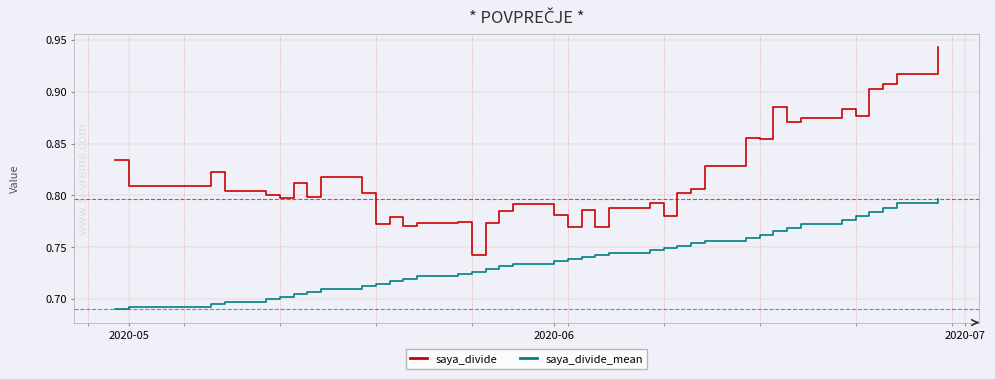

Which series has the largest range (max minus min)?

saya_divide